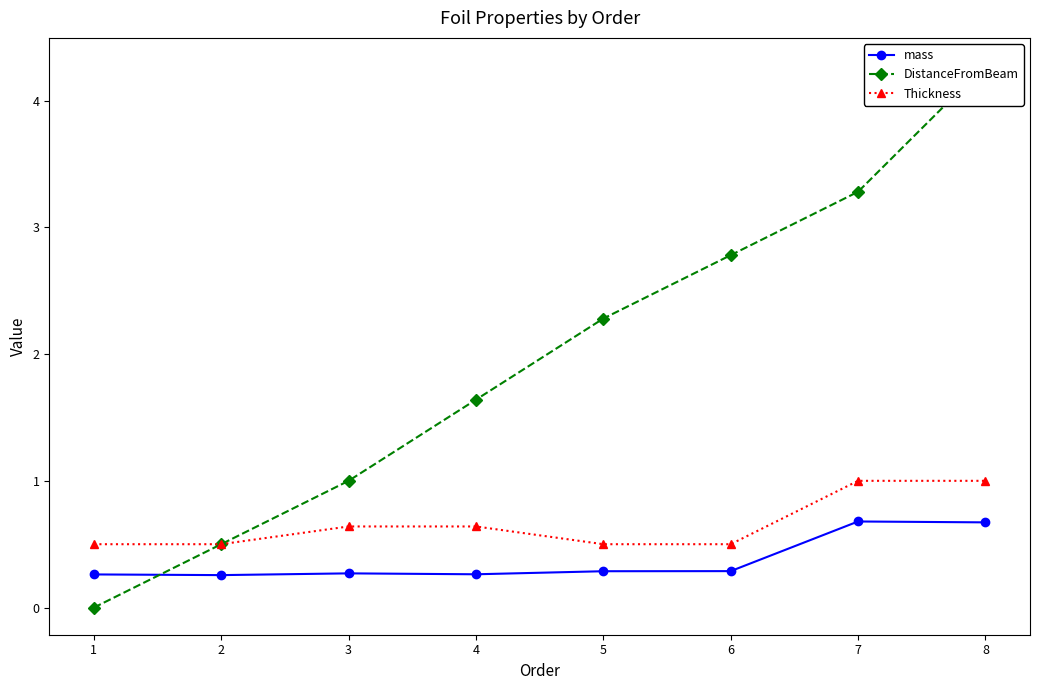

What is the highest value of the Thickness series?

1.0